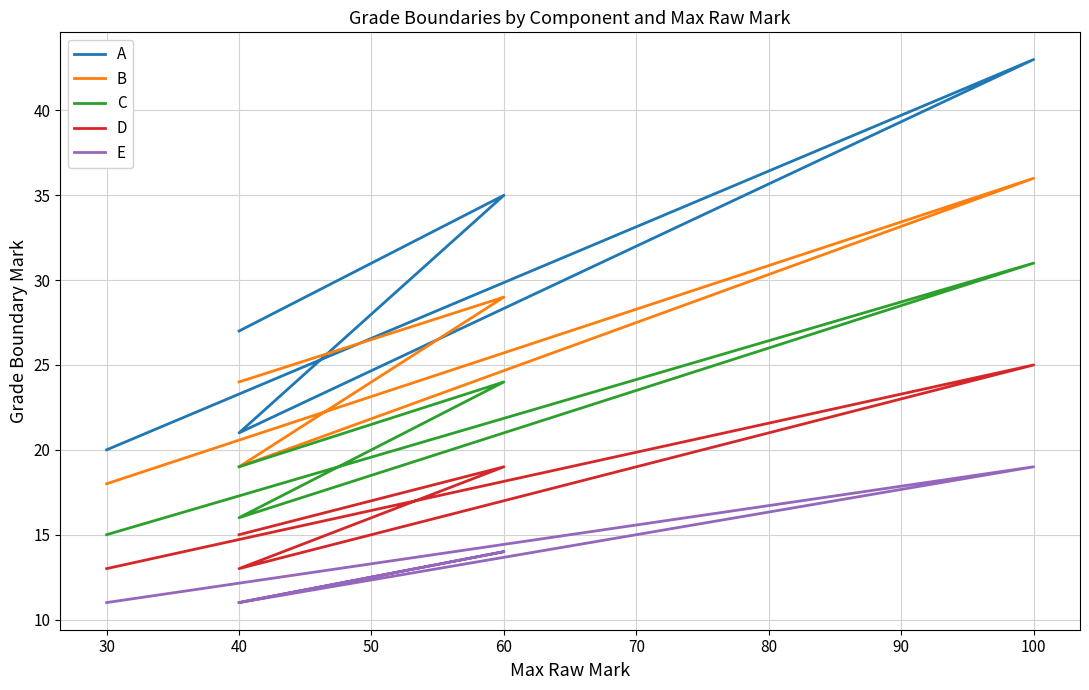

Rank the series by their average value, from highest to lowest.

A, B, C, D, E